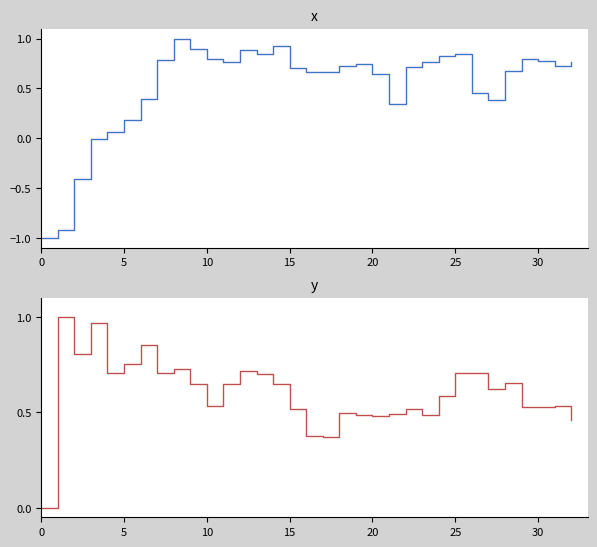

True or false: Assists has more than 1 interior local peaks.

True